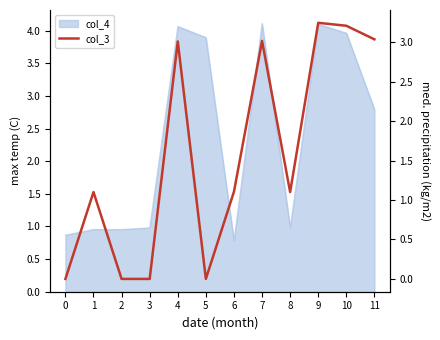

At which label does the data first exceed 1?

1